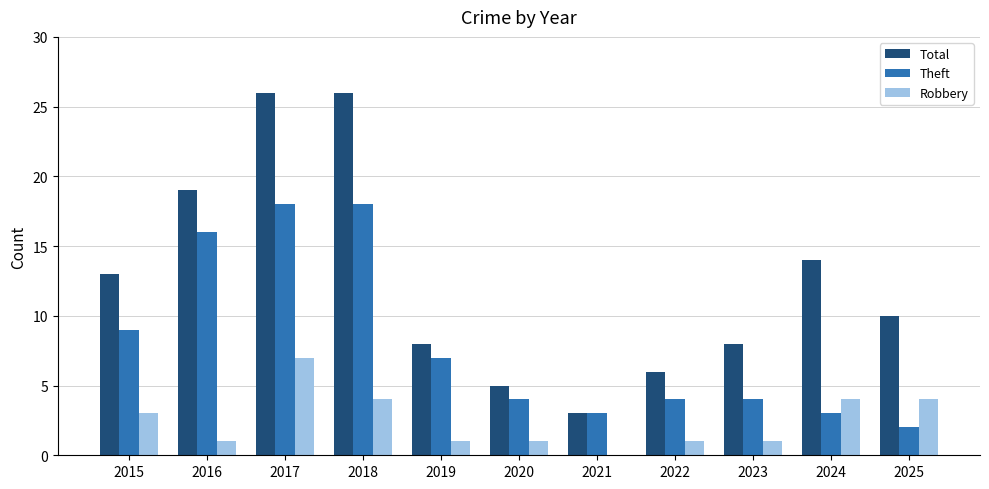

At which category is the sum across all series the highest?

2017